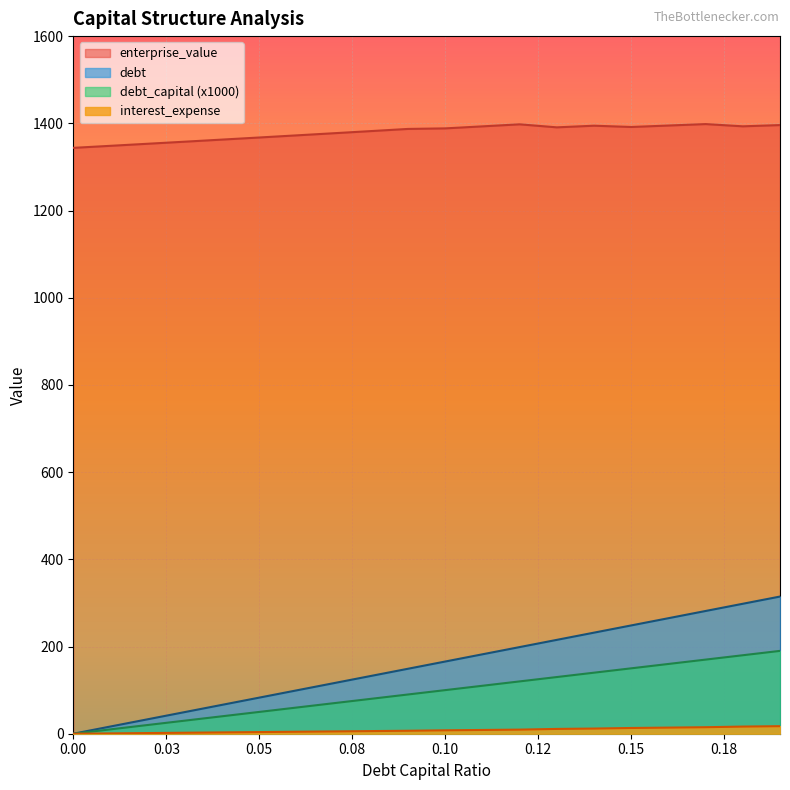

What is the maximum value shown in the chart?

1398.2